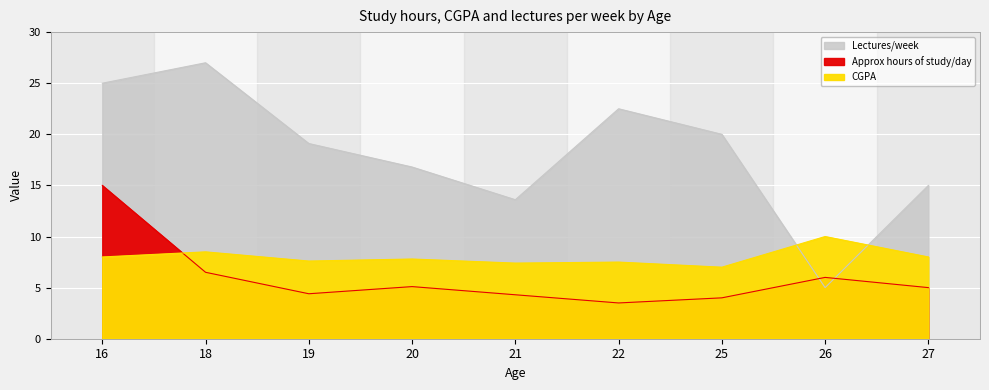

How many interior local peaks does the Approx hours of study/day series have?

2